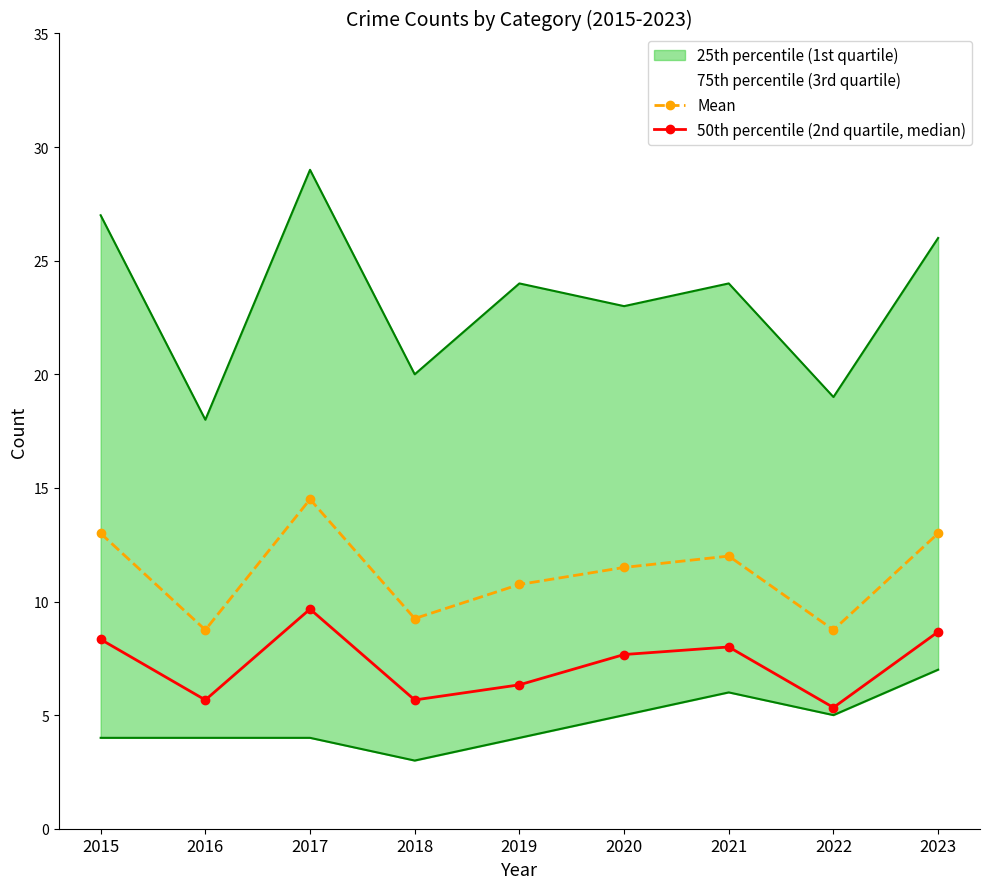

Reading right to left, transcribe all the data shown in this chart.

Mean: 13.0	8.8	12.0	11.5	10.8	9.2	14.5	8.8	13.0
50th percentile (2nd quartile, median): 8.7	5.3	8.0	7.7	6.3	5.7	9.7	5.7	8.3